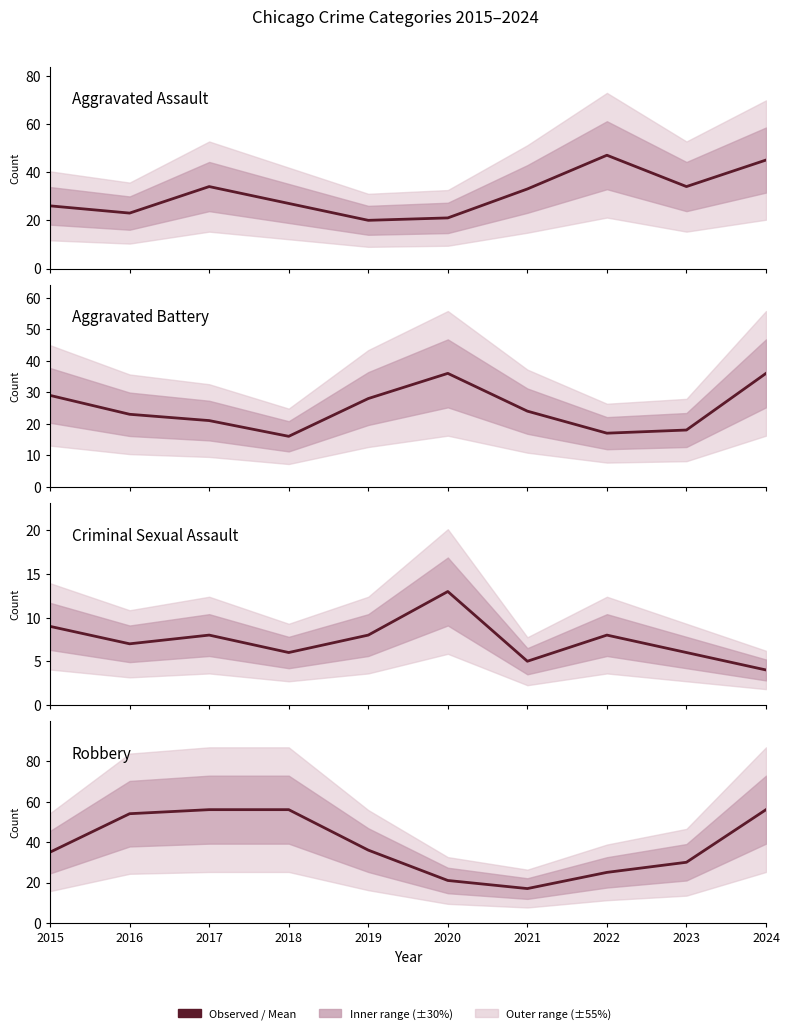

At how many categories does at least one series exceed 54?

3